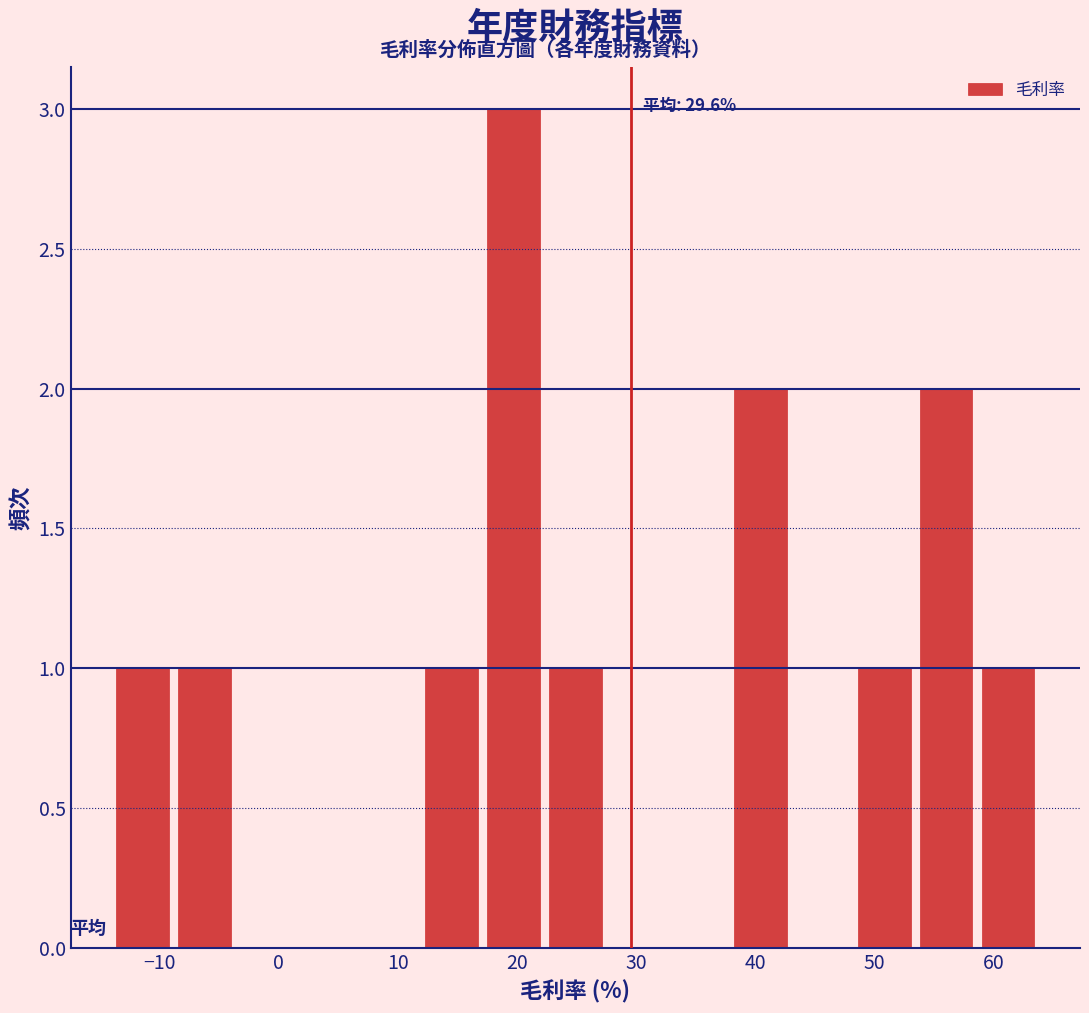

Over which range of the x-axis is the bar tallest?

17 to 22